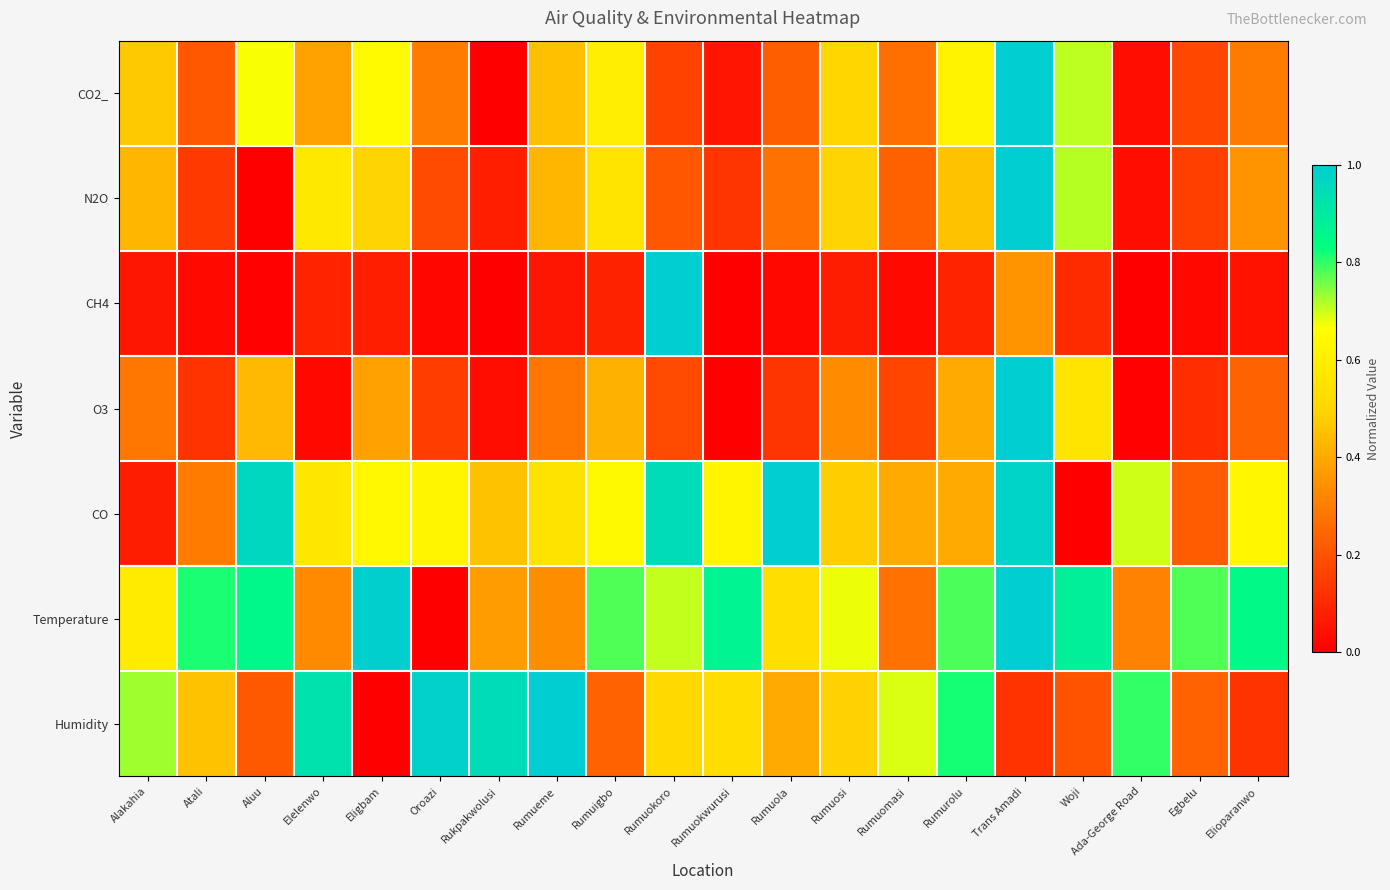

What is the total value across all series at Ada-George Road?

1.9